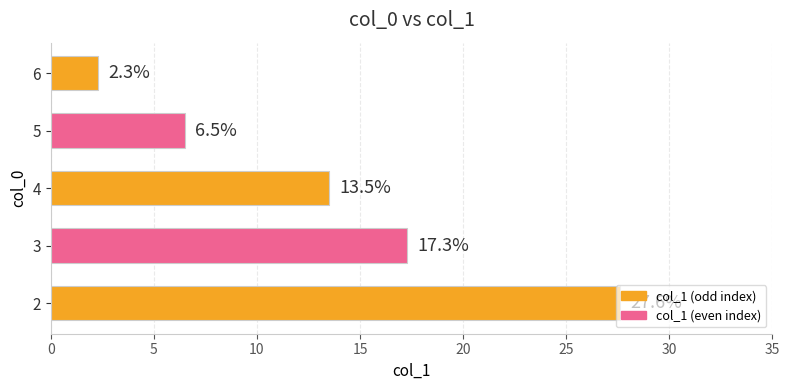

What is the greatest value displayed?

27.6